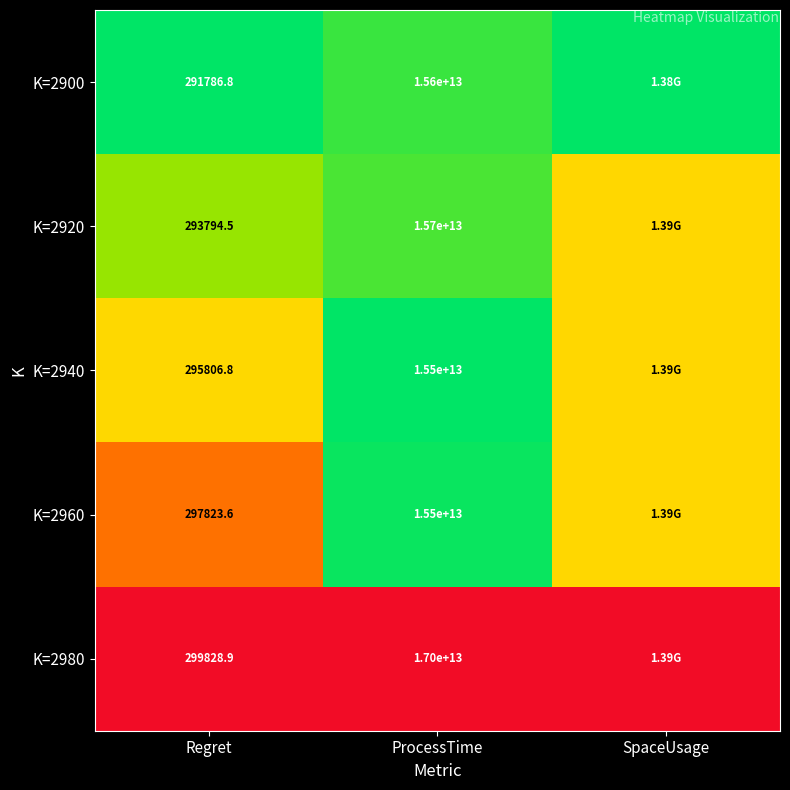

Between Regret and ProcessTime, which series saw the biggest shift?

K=2980